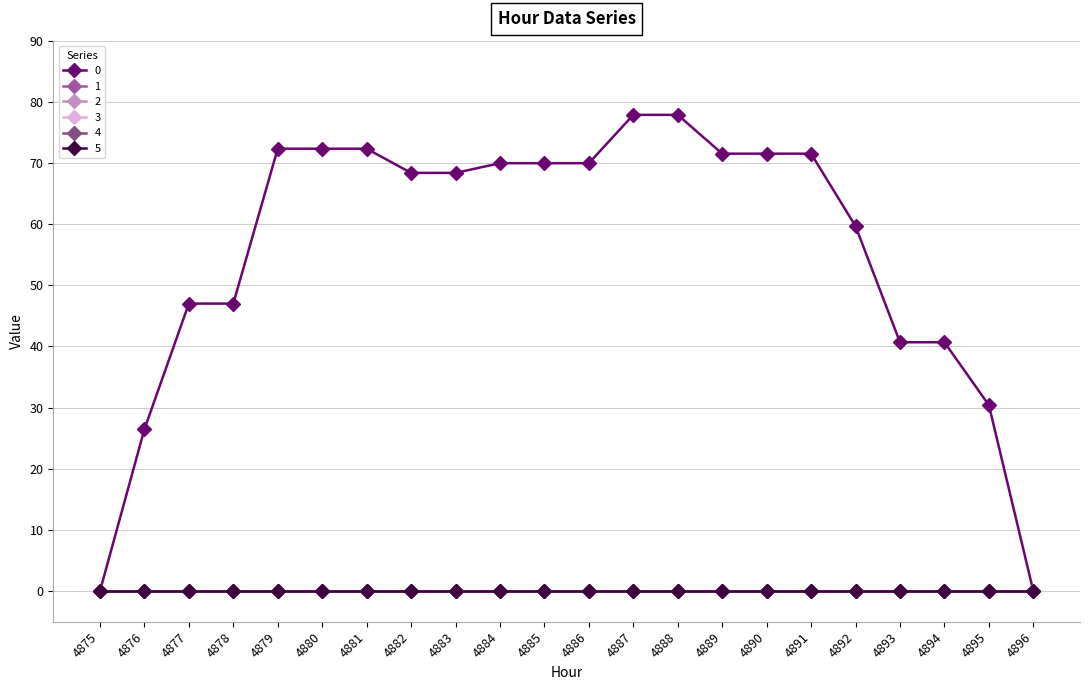

Which category has the lowest value in the 0 series?

4875